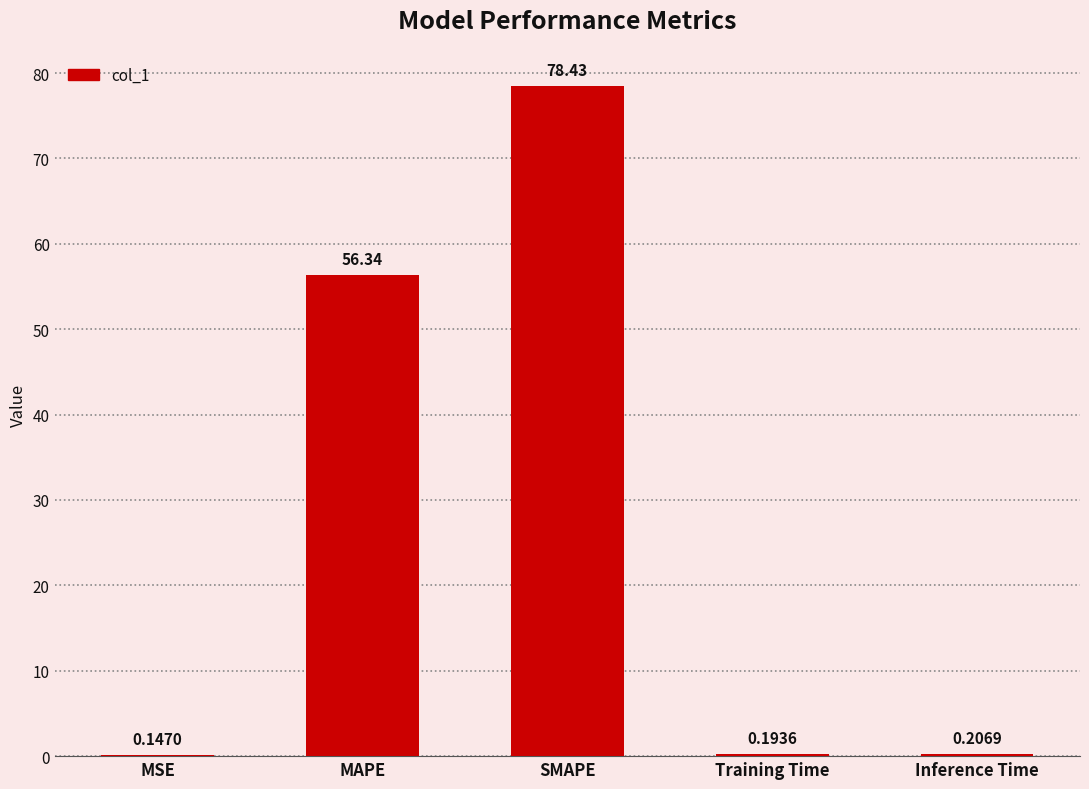

Which label corresponds to the largest value in the chart?

SMAPE